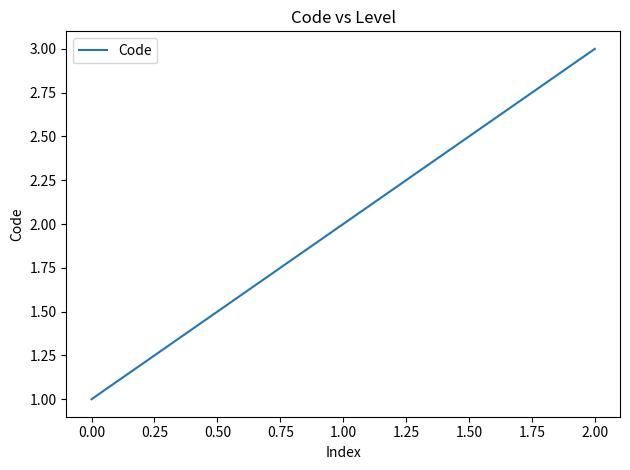

Which label corresponds to the largest value in the chart?

2.00